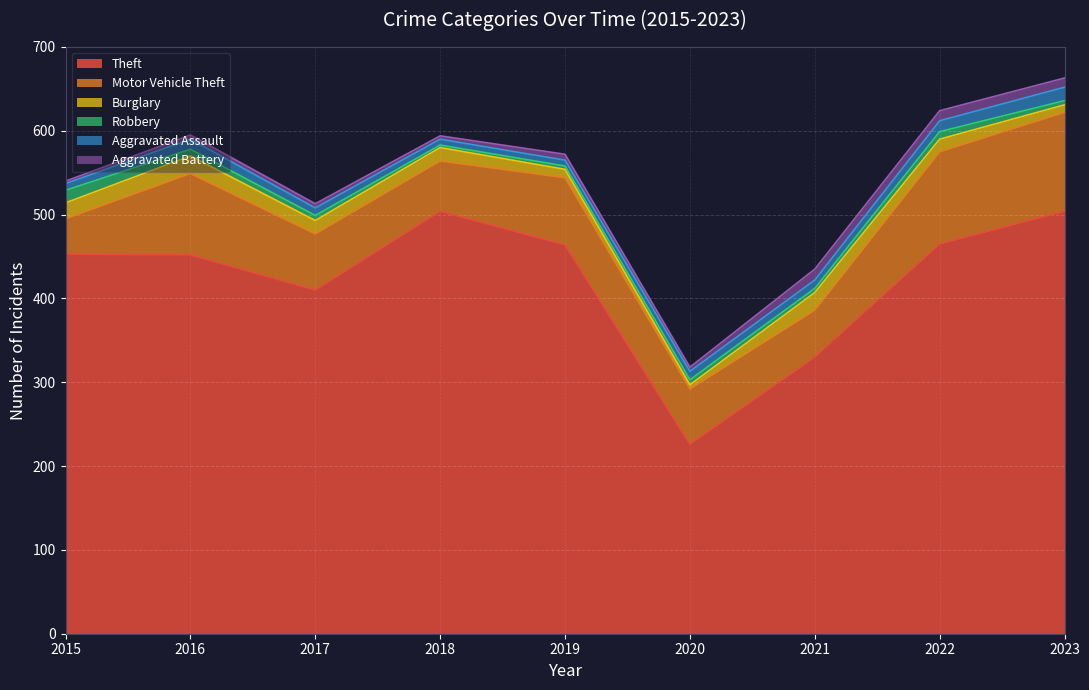

At which category does the chart reach its peak across all series?

2018